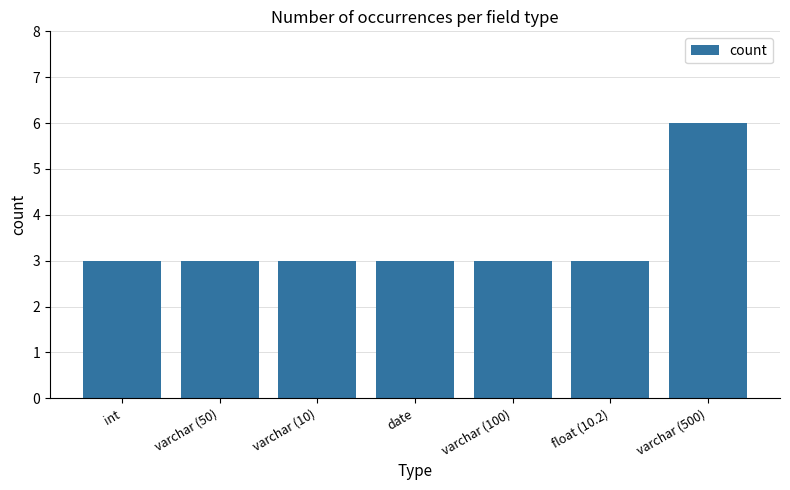

Reading left to right, list all the values displayed in this chart.

3	3	3	3	3	3	6